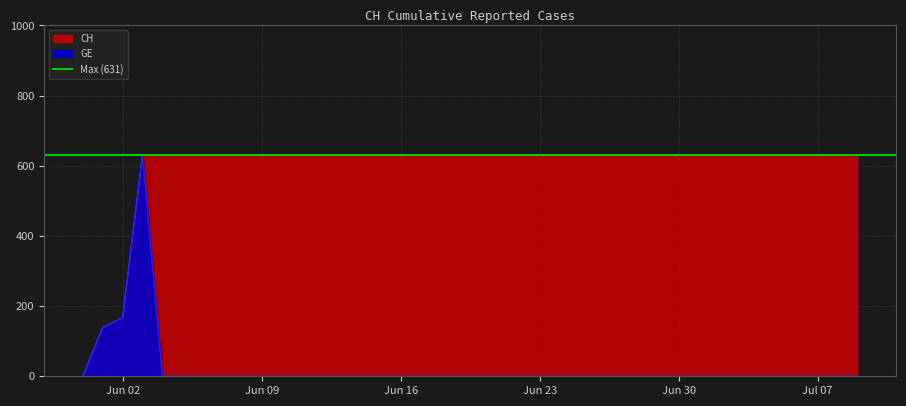

True or false: CH and GE intersect in this chart.

False